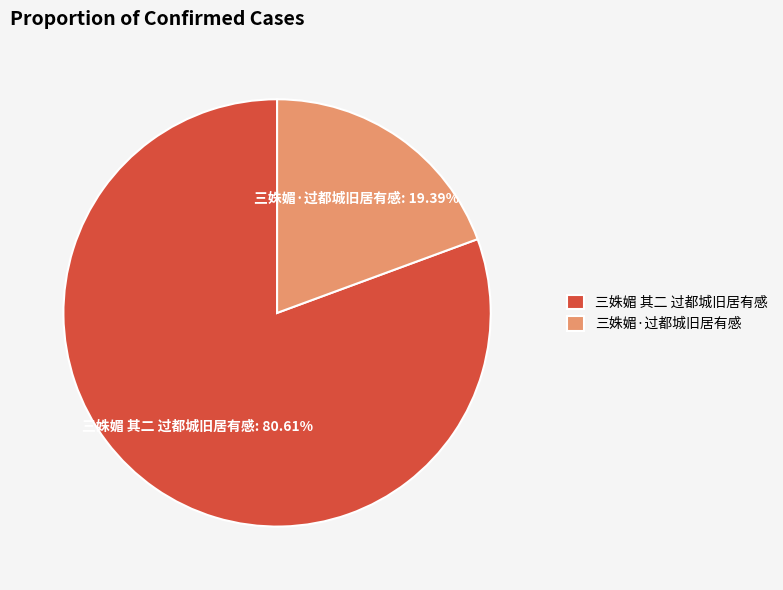

Is it true that 三姝媚·过都城旧居有感 is 19% of the pie?

True